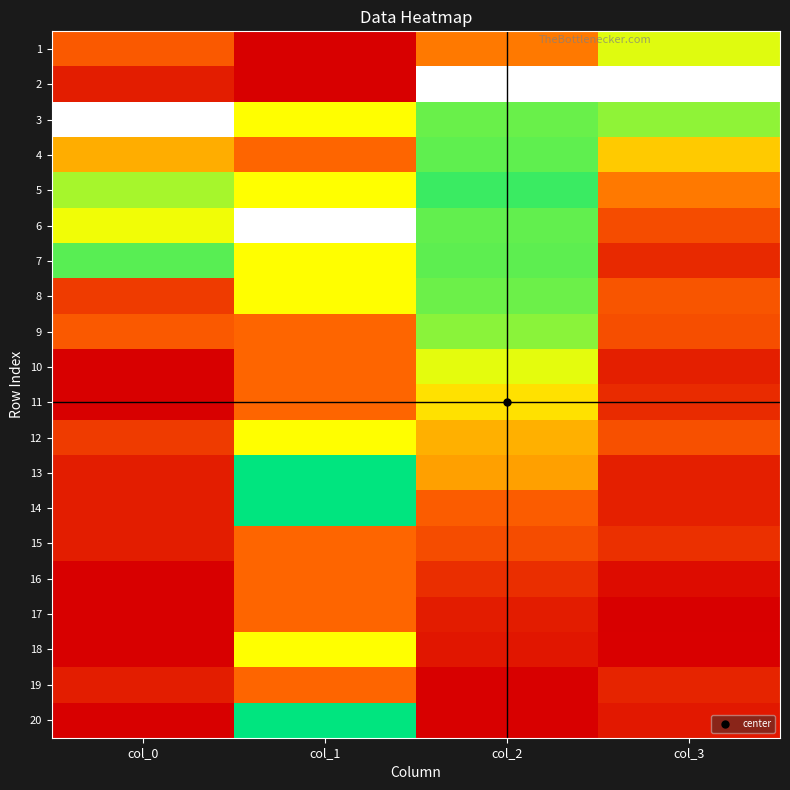

Which series has the widest spread of values?

2